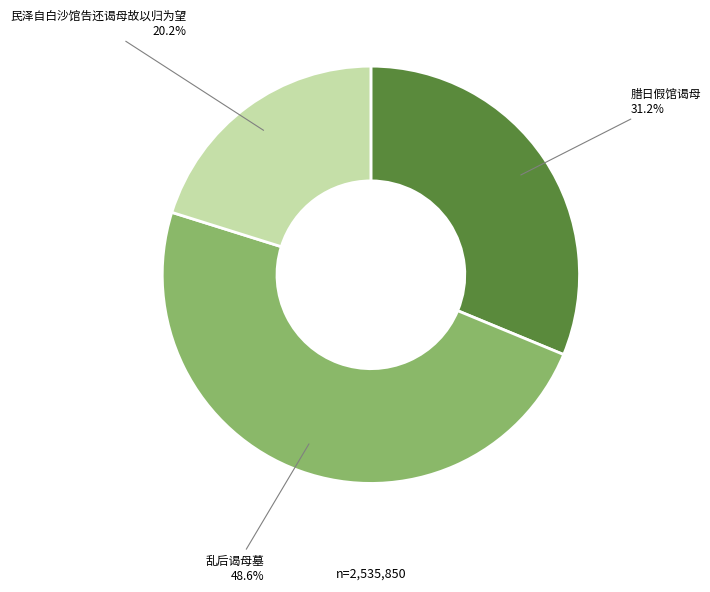

What is the ratio of the value at 腊日假馆谒母 to the value at 民泽自白沙馆告还谒母故以归为望?

1.5